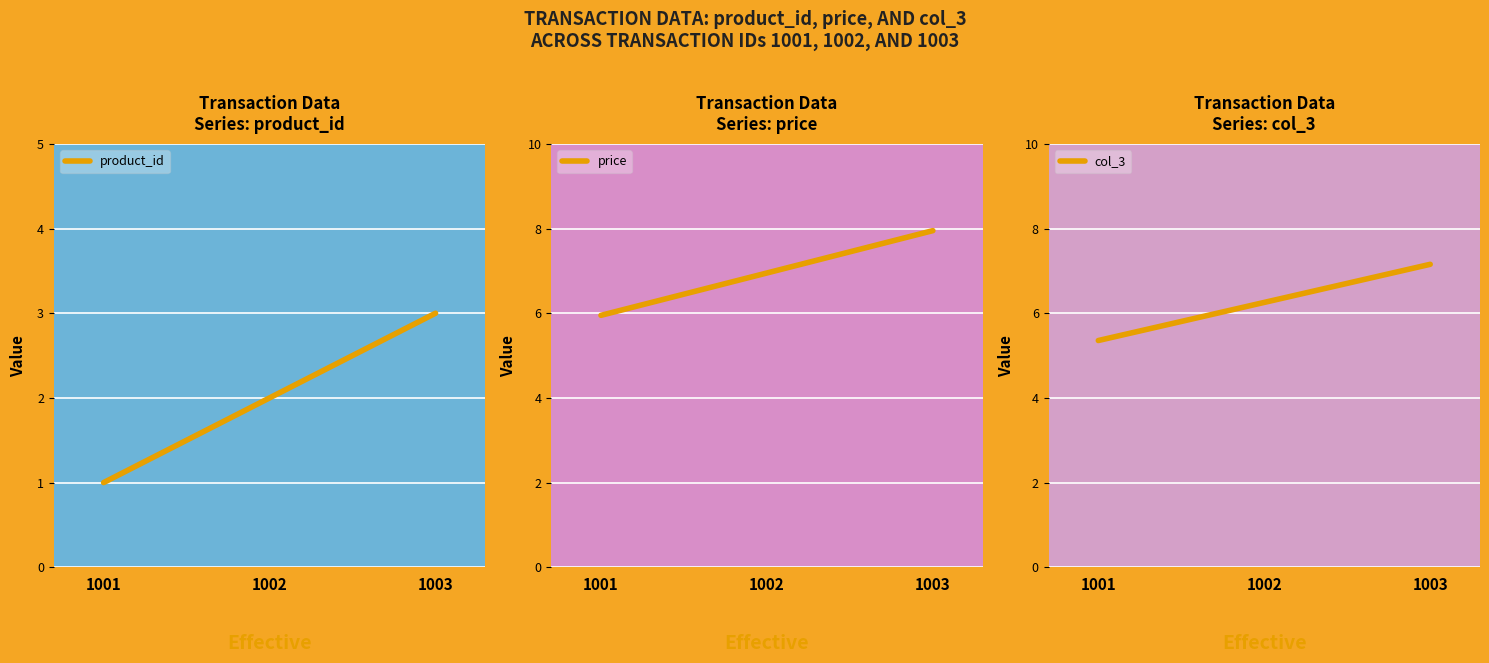

What is the spread (max minus min) of values at 1003?

5.0